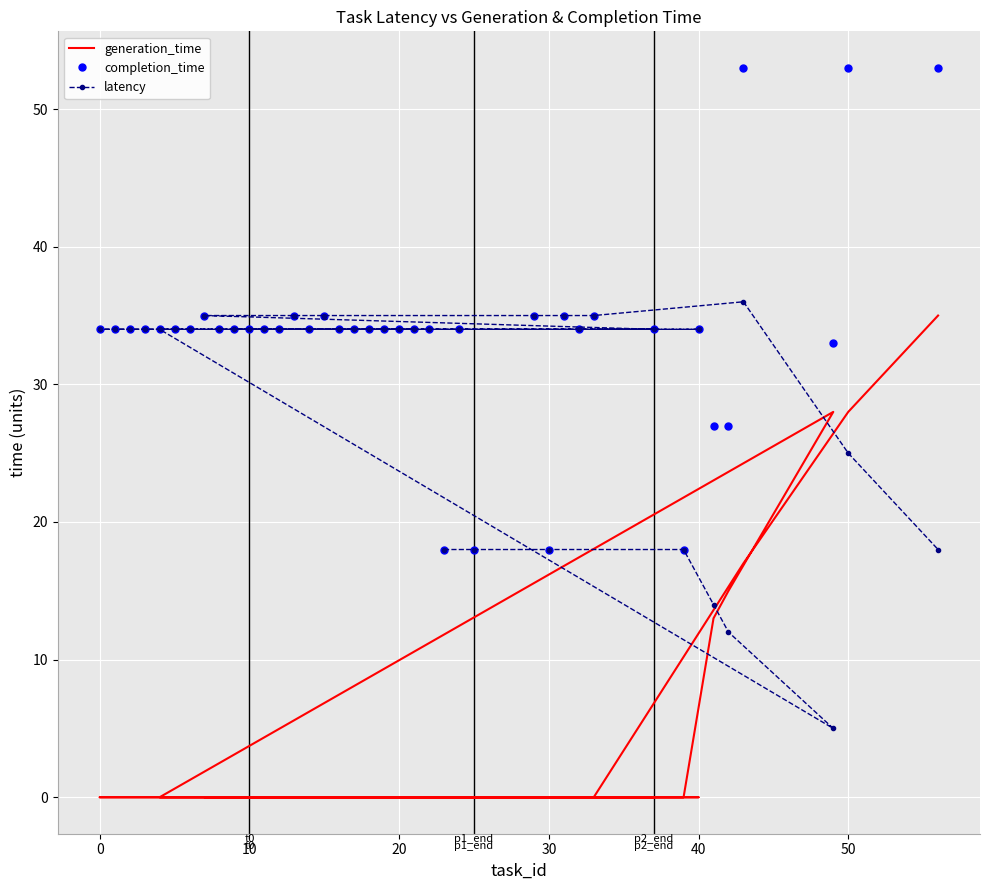

How many categories are shown in the chart?

40